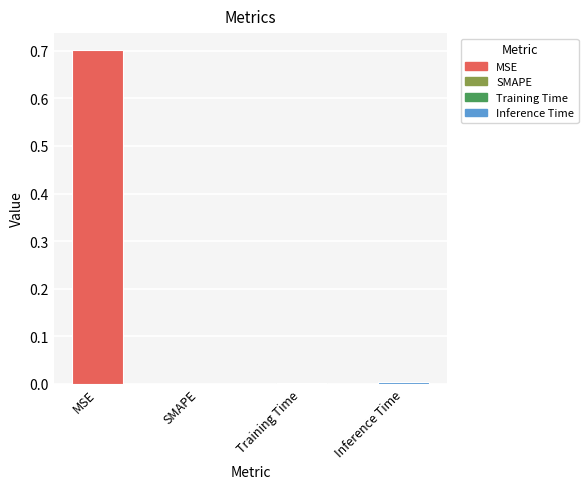

Between SMAPE and MSE, which is larger?

MSE